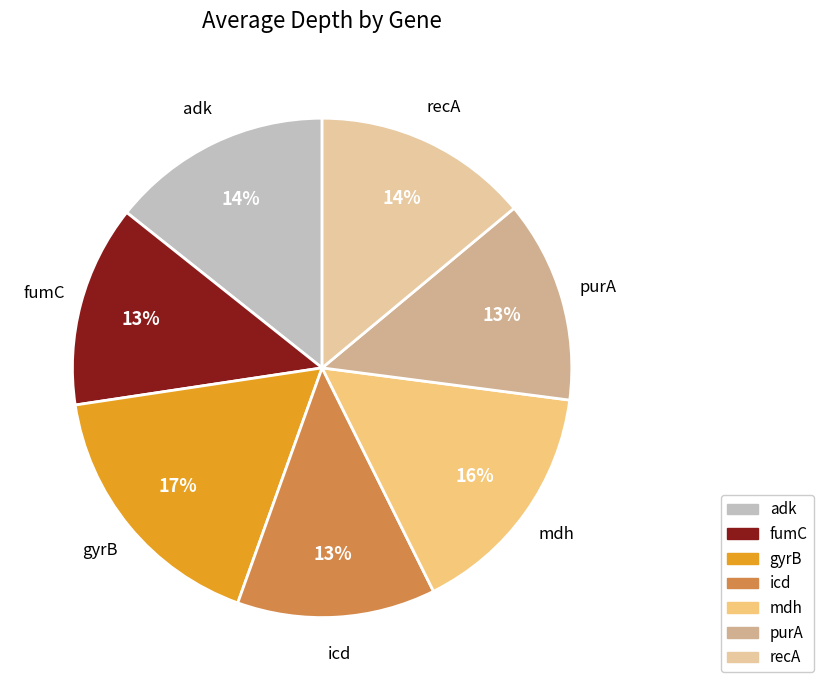

To the nearest percent, what portion does icd represent?

13%